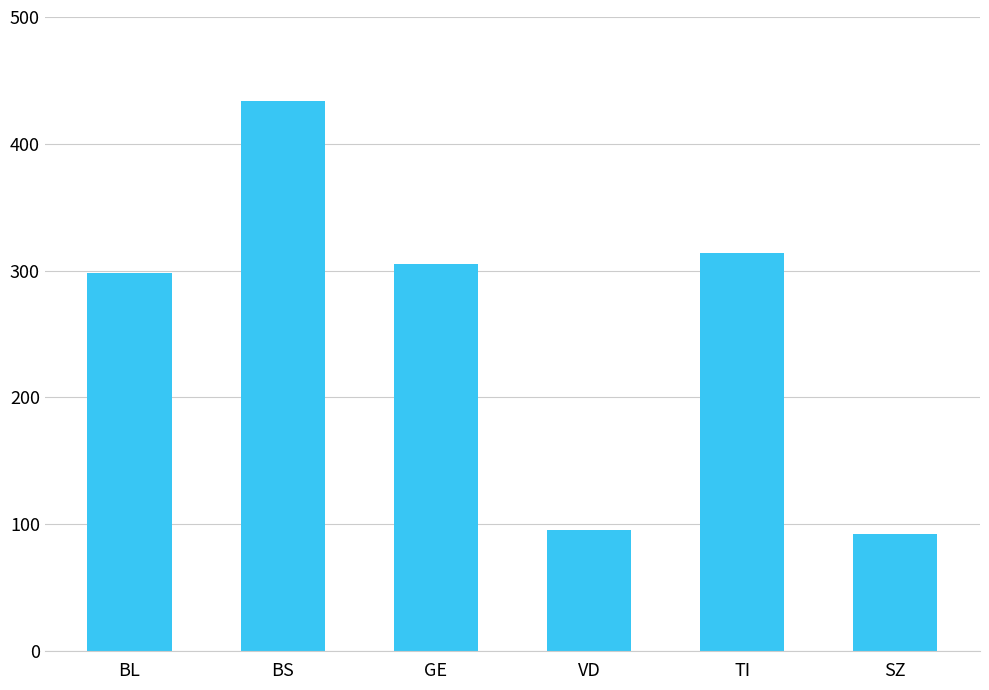

How many bars are there in total?

6